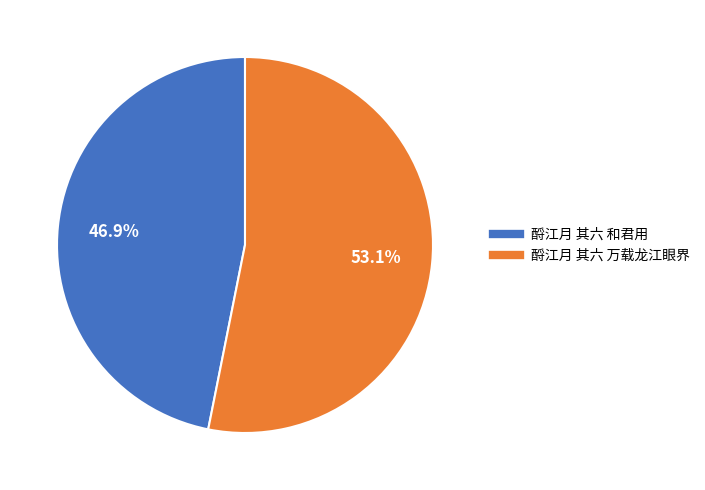

What percentage is the 酹江月 其六 和君用 slice, to the nearest percent?

47%